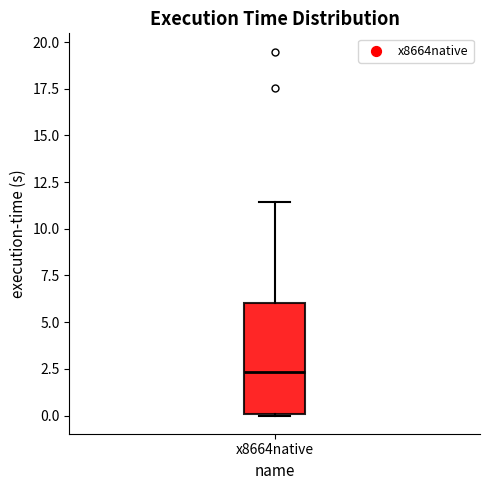

Transcribe this box plot: give where the median line is, the range the box spans, and where the two whiskers end, as read against the y-axis. The values are not printed on the chart, so give them approximately, as read against the axis.

median 2.5, box 0.0 to 6.0, whiskers 0.0 to 11.5